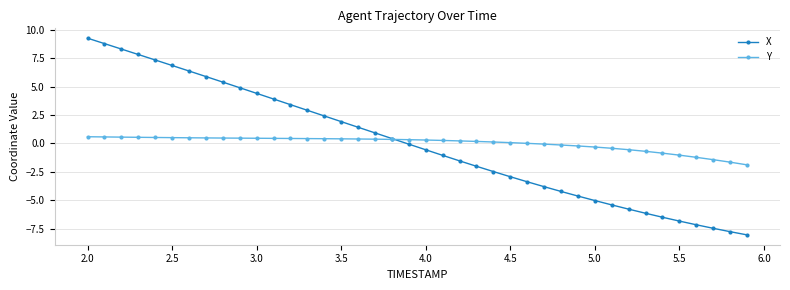

Rank the series by their maximum value, from lowest to highest.

Y, X